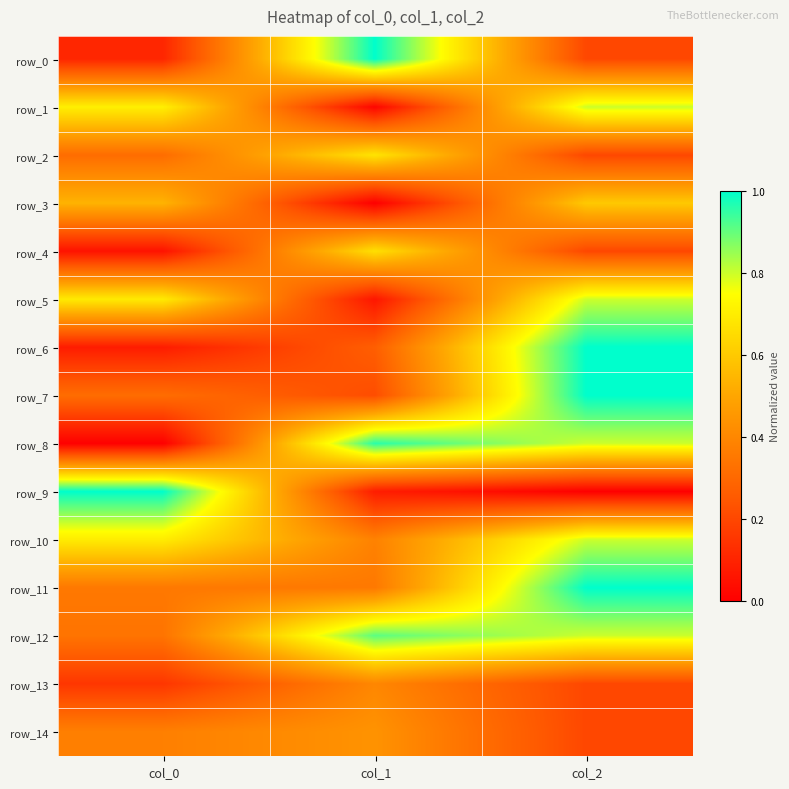

Rank the series by their maximum value, from lowest to highest.

row_13, row_14, row_3, row_4, row_2, row_1, row_5, row_10, row_12, row_8, row_0, row_6, row_7, row_9, row_11